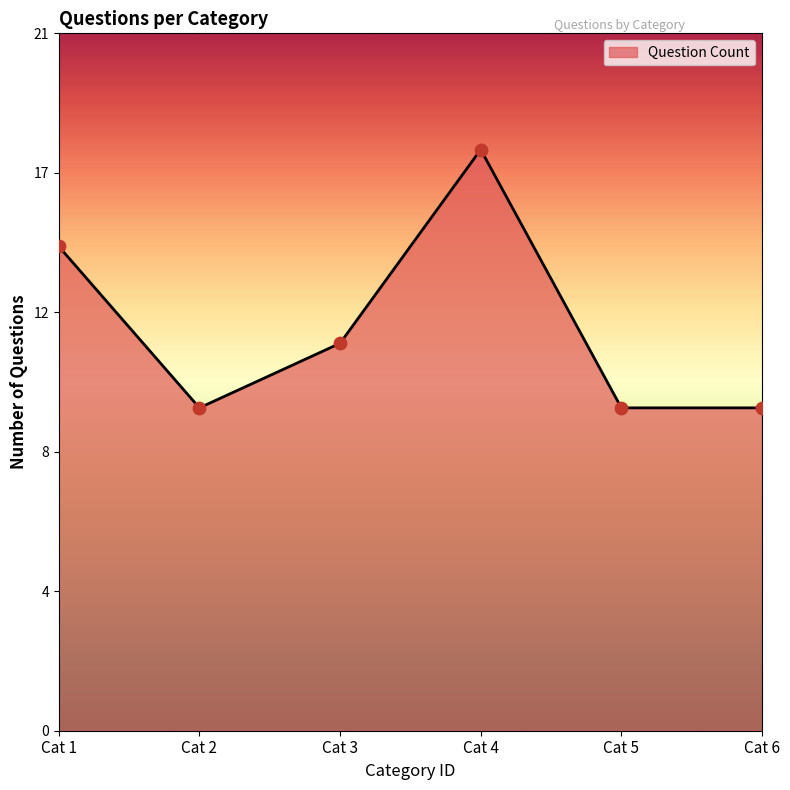

Is this an area chart (filled region under the line)?

Yes